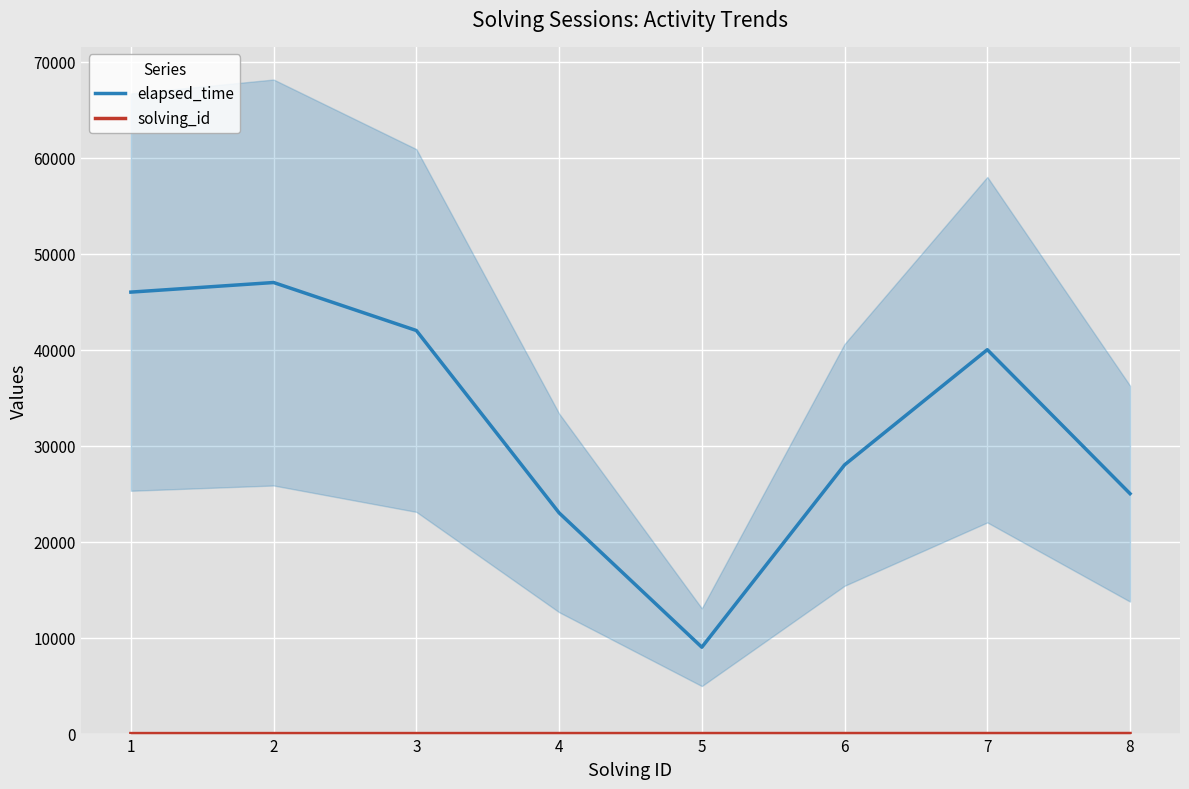

True or false: solving_id and elapsed_time intersect in this chart.

False